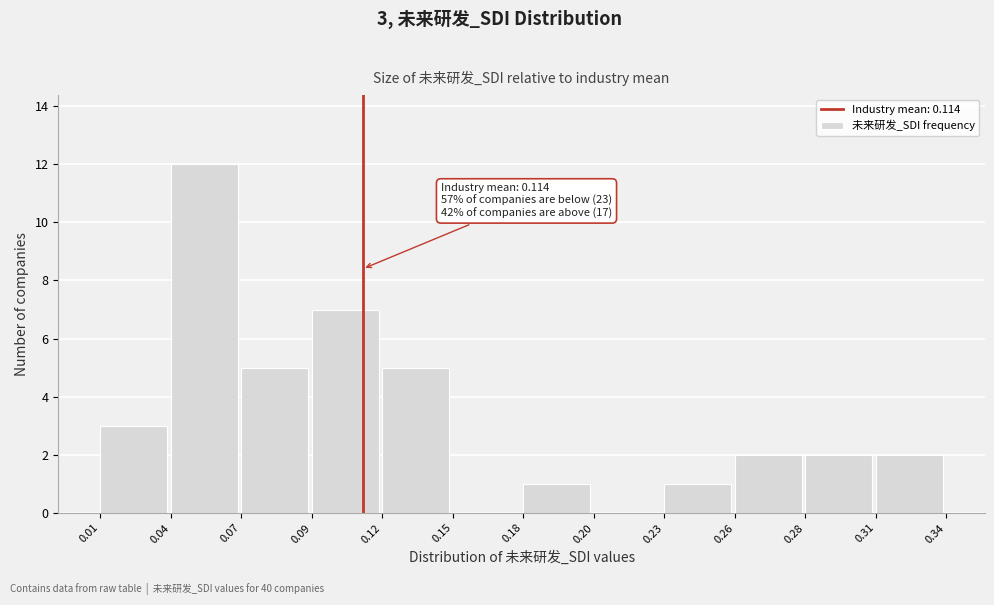

Reading left to right, extract all data points from this chart.

0.01=3	0.04=12	0.07=5	0.09=7	0.12=5	0.15=0	0.18=1	0.20=0	0.23=1	0.26=2	0.28=2	0.31=2